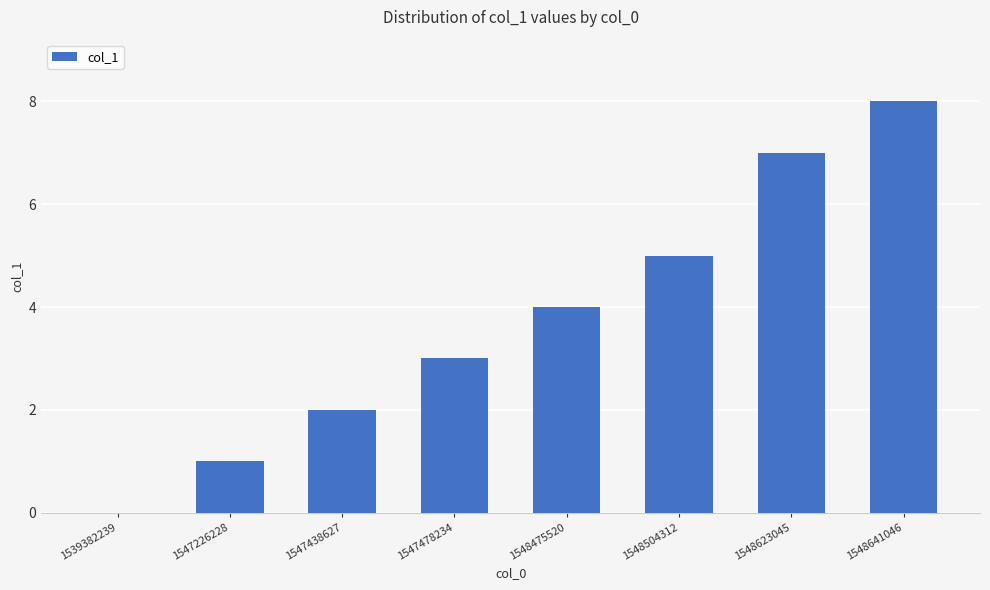

Which label corresponds to the largest value in the chart?

1548641046